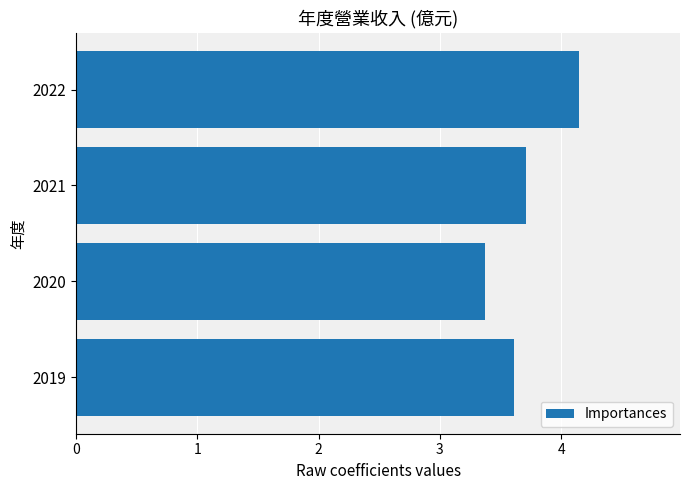

What is the smallest value displayed?

3.4